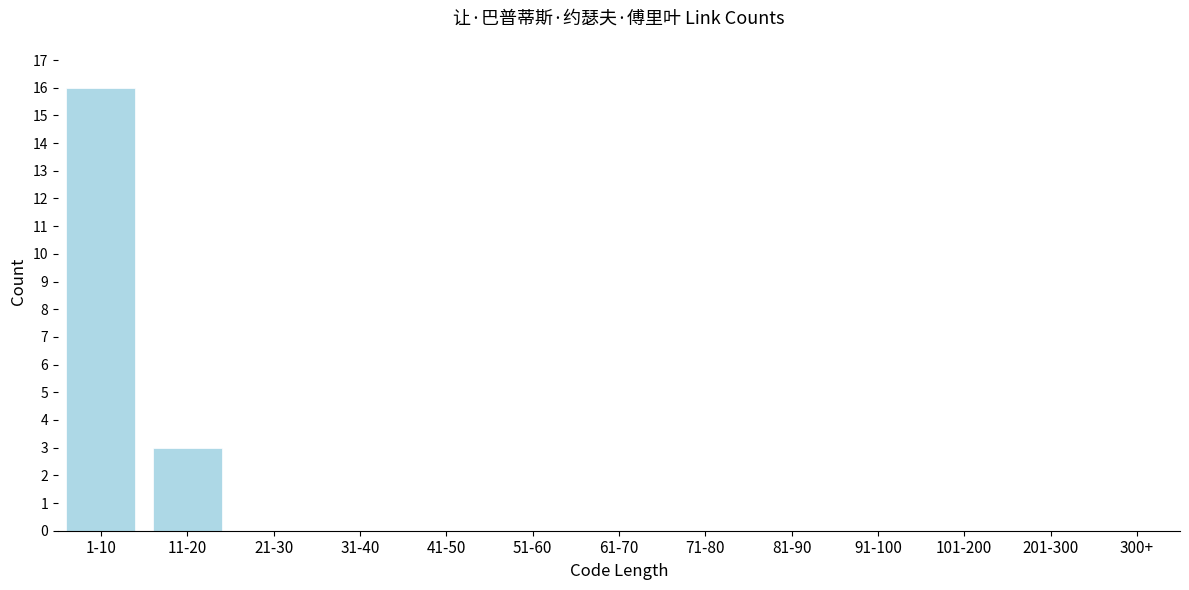

Reading left to right, what are all the values shown in this chart?

1-10=16	11-20=3	21-30=0	31-40=0	41-50=0	51-60=0	61-70=0	71-80=0	81-90=0	91-100=0	101-200=0	201-300=0	300+=0